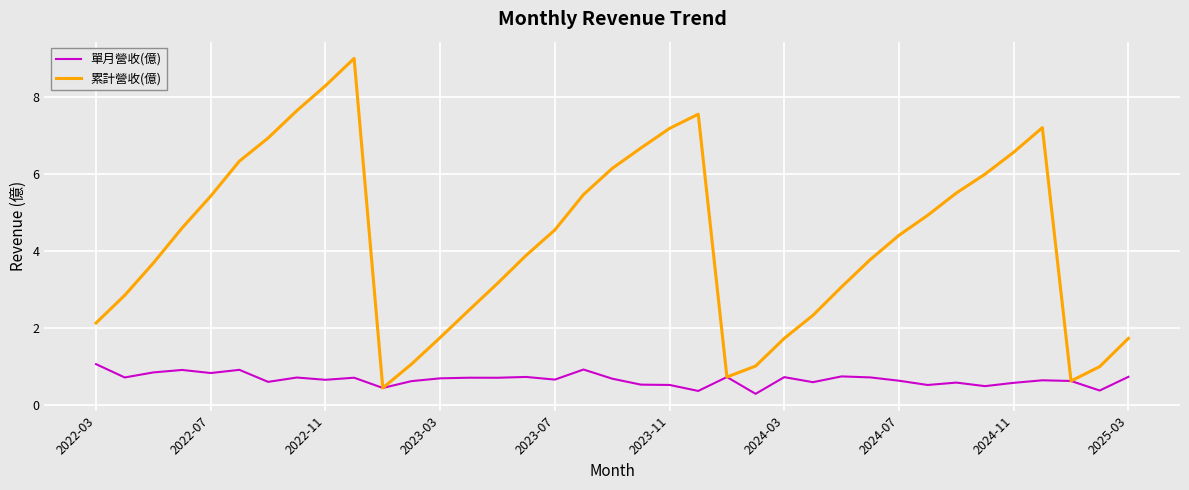

List the series in order of their peak value, lowest first.

單月營收(億), 累計營收(億)